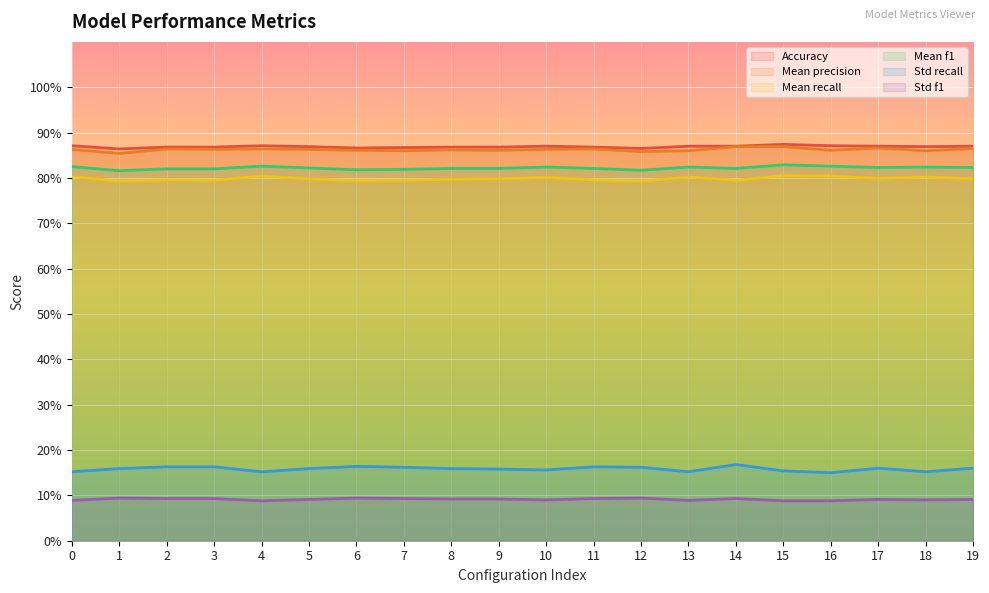

Reading left to right, what are all the values shown in this chart?

Accuracy: 0=0.9	1=0.9	2=0.9	3=0.9	4=0.9	5=0.9	6=0.9	7=0.9	8=0.9	9=0.9	10=0.9	11=0.9	12=0.9	13=0.9	14=0.9	15=0.9	16=0.9	17=0.9	18=0.9	19=0.9
Mean precision: 0=0.9	1=0.9	2=0.9	3=0.9	4=0.9	5=0.9	6=0.9	7=0.9	8=0.9	9=0.9	10=0.9	11=0.9	12=0.9	13=0.9	14=0.9	15=0.9	16=0.9	17=0.9	18=0.9	19=0.9
Mean recall: 0=0.8	1=0.8	2=0.8	3=0.8	4=0.8	5=0.8	6=0.8	7=0.8	8=0.8	9=0.8	10=0.8	11=0.8	12=0.8	13=0.8	14=0.8	15=0.8	16=0.8	17=0.8	18=0.8	19=0.8
Mean f1: 0=0.8	1=0.8	2=0.8	3=0.8	4=0.8	5=0.8	6=0.8	7=0.8	8=0.8	9=0.8	10=0.8	11=0.8	12=0.8	13=0.8	14=0.8	15=0.8	16=0.8	17=0.8	18=0.8	19=0.8
Std recall: 0=0.2	1=0.2	2=0.2	3=0.2	4=0.2	5=0.2	6=0.2	7=0.2	8=0.2	9=0.2	10=0.2	11=0.2	12=0.2	13=0.2	14=0.2	15=0.2	16=0.1	17=0.2	18=0.2	19=0.2
Std f1: 0=0.1	1=0.1	2=0.1	3=0.1	4=0.1	5=0.1	6=0.1	7=0.1	8=0.1	9=0.1	10=0.1	11=0.1	12=0.1	13=0.1	14=0.1	15=0.1	16=0.1	17=0.1	18=0.1	19=0.1